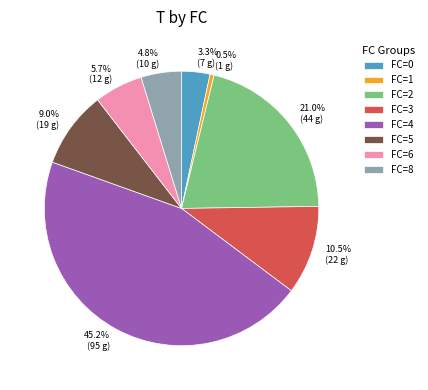

Is there a majority slice in this chart?

No